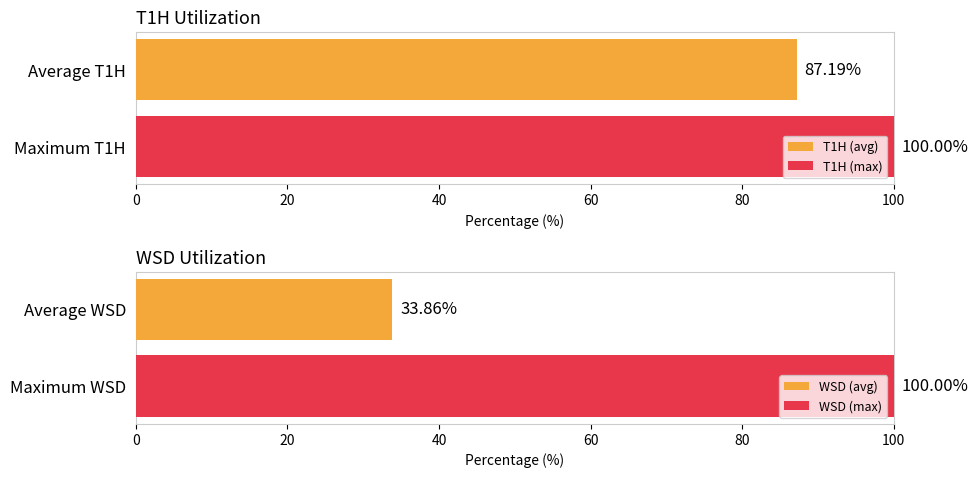

True or false: T1H has a value of 10.2 at 2022071307.

False